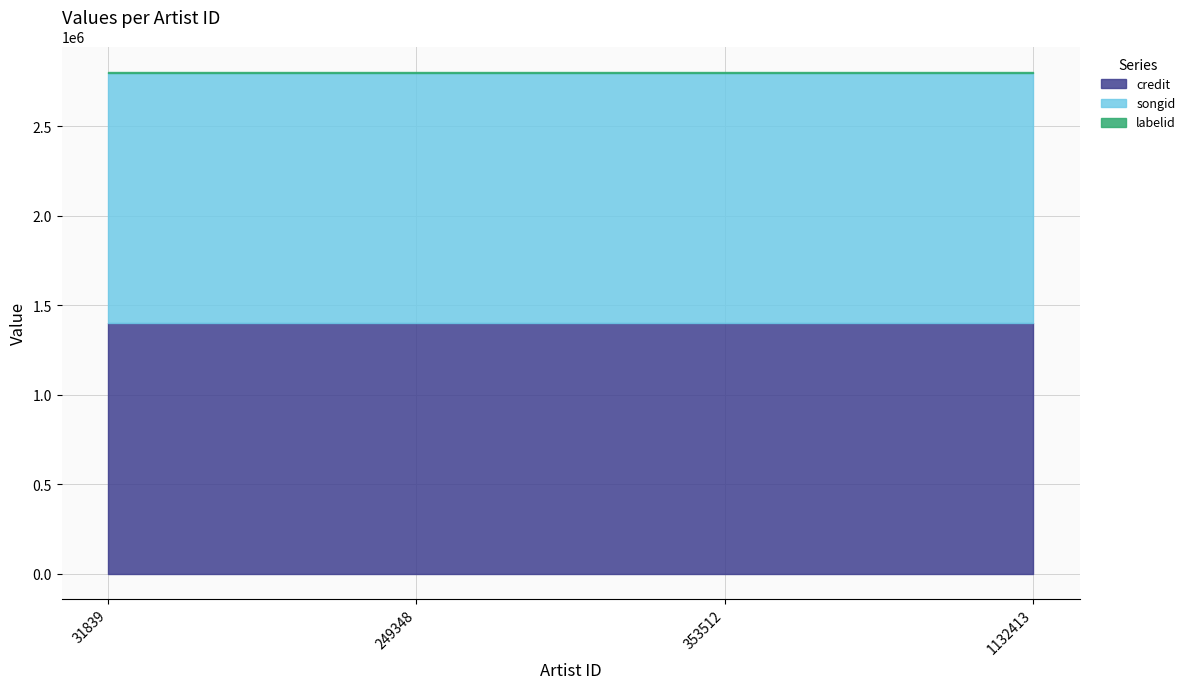

True or false: songid and credit intersect in this chart.

False